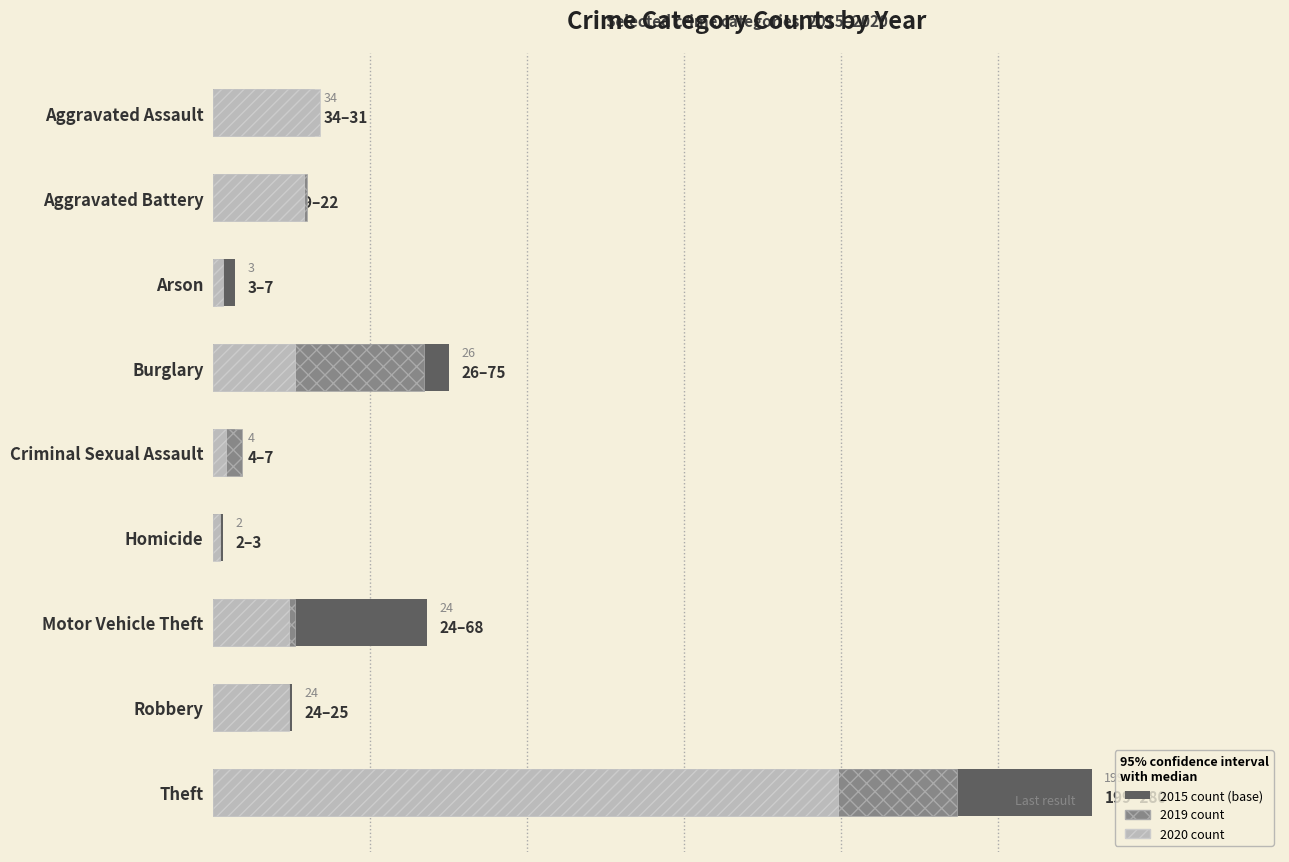

At which label does 2019 reach its minimum?

Homicide